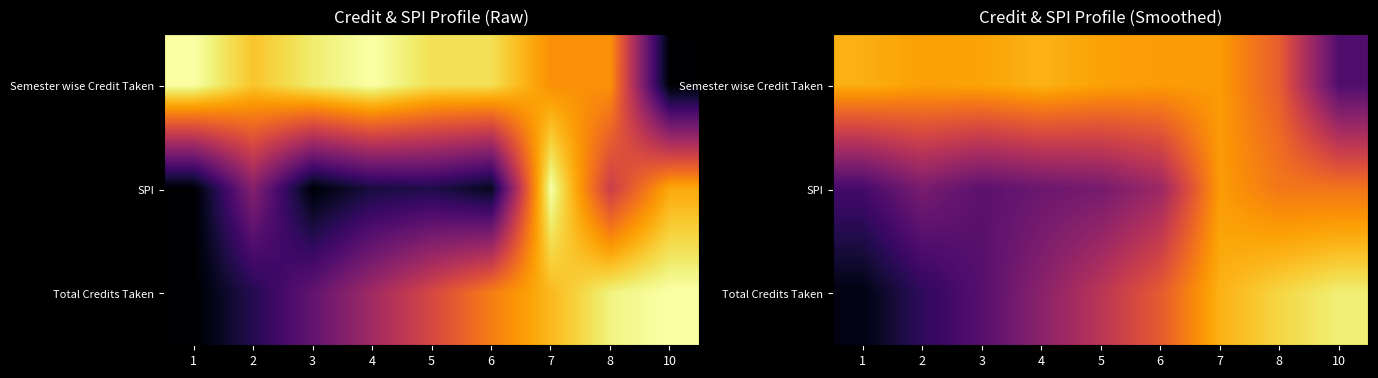

Rank the series by their average value, from highest to lowest.

Semester wise Credit Taken, Total Credits Taken, SPI